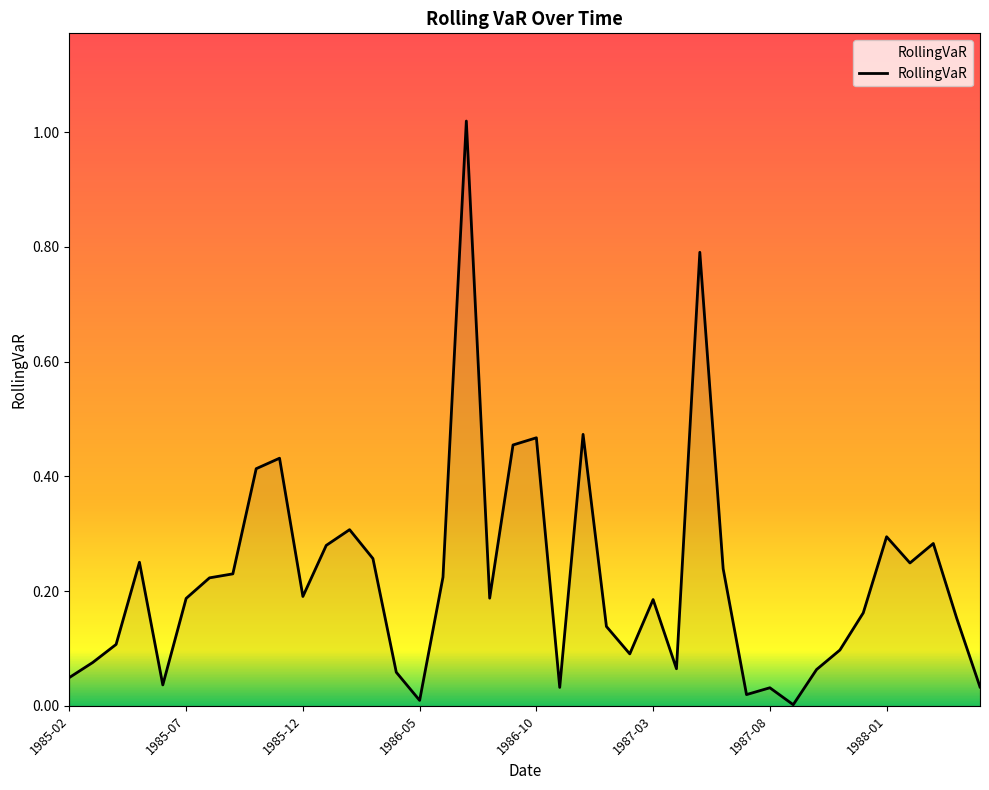

Is this an area chart (filled region under the line)?

Yes